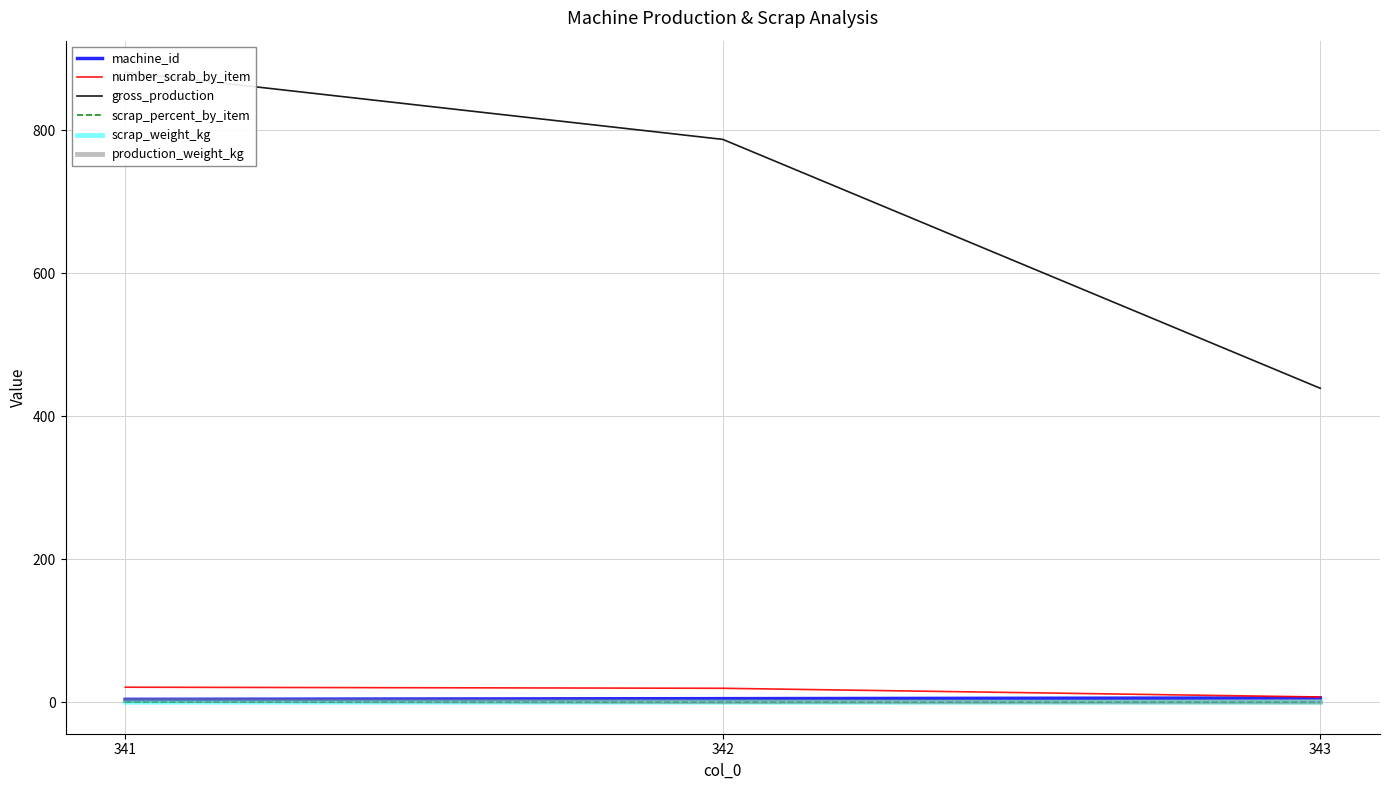

What is the average value of the machine_id series?

5.0